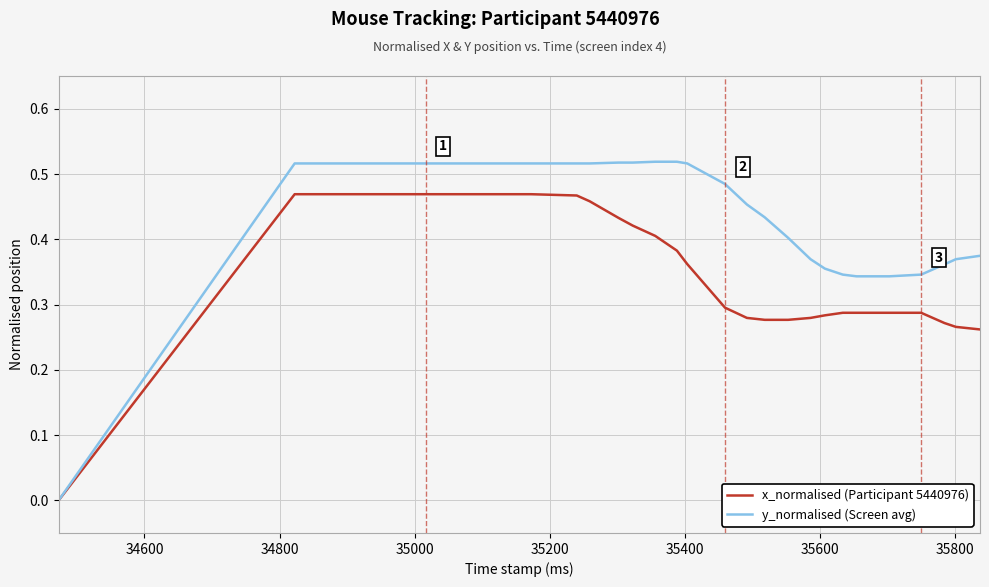

What is the difference between the maximum and second lowest values in the x_normalised (Participant 5440976) series?

0.2